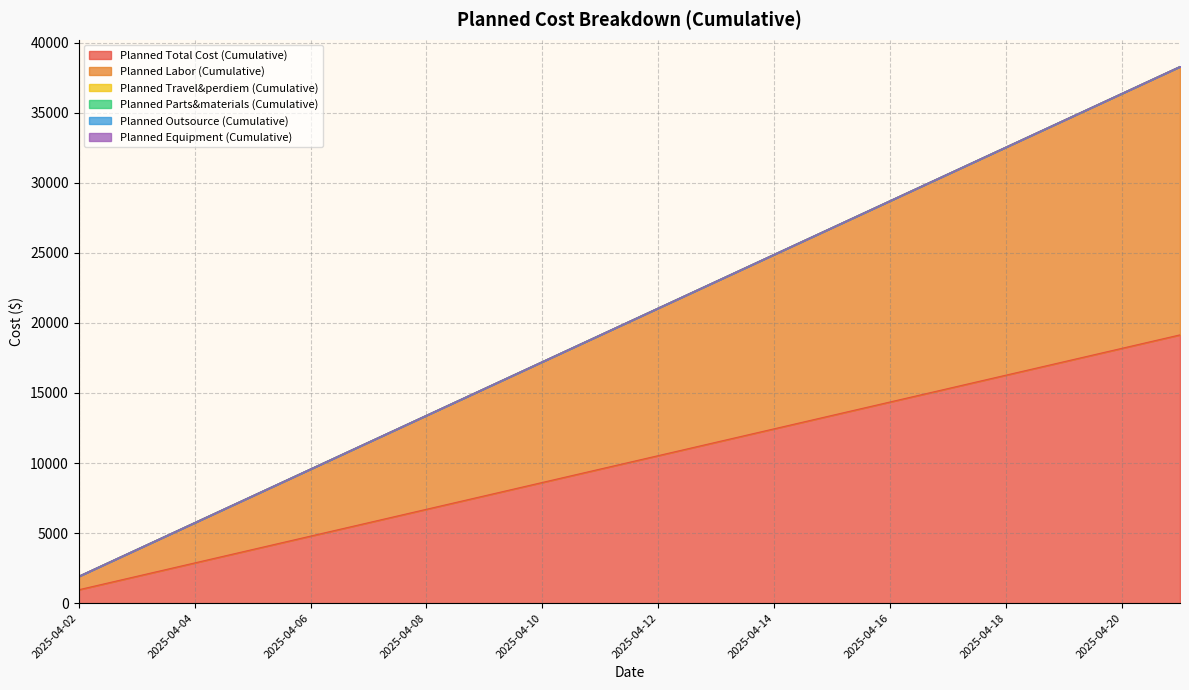

Which series has the largest total across all categories?

Planned Total Cost (Cumulative)